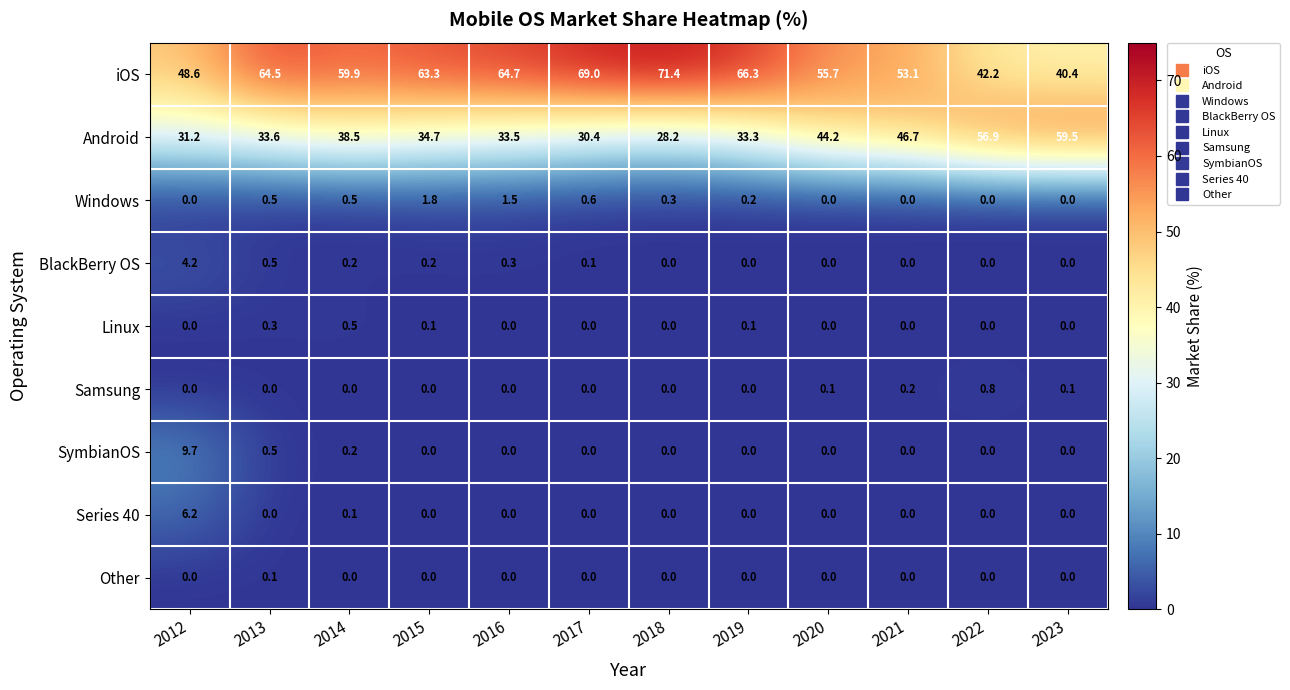

Which category has the highest value across all series?

2018